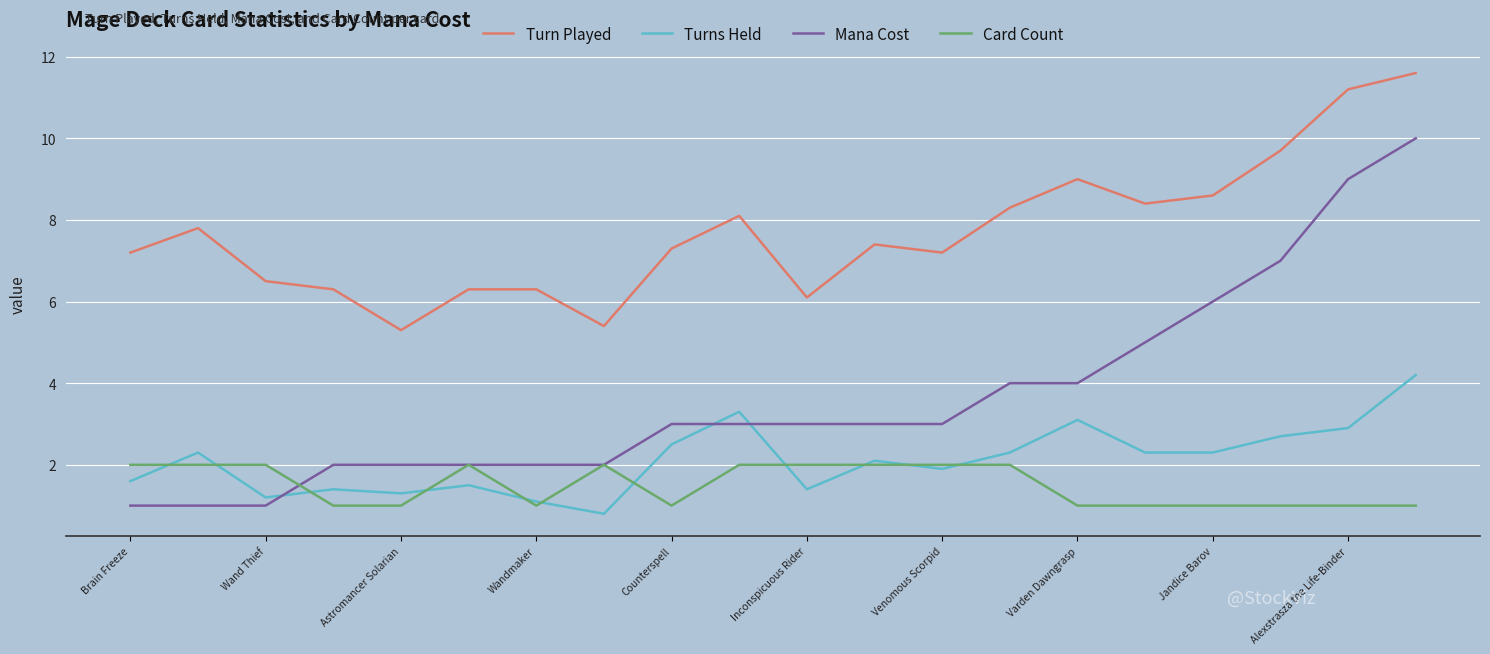

Which series has the largest total across all categories?

Turn Played